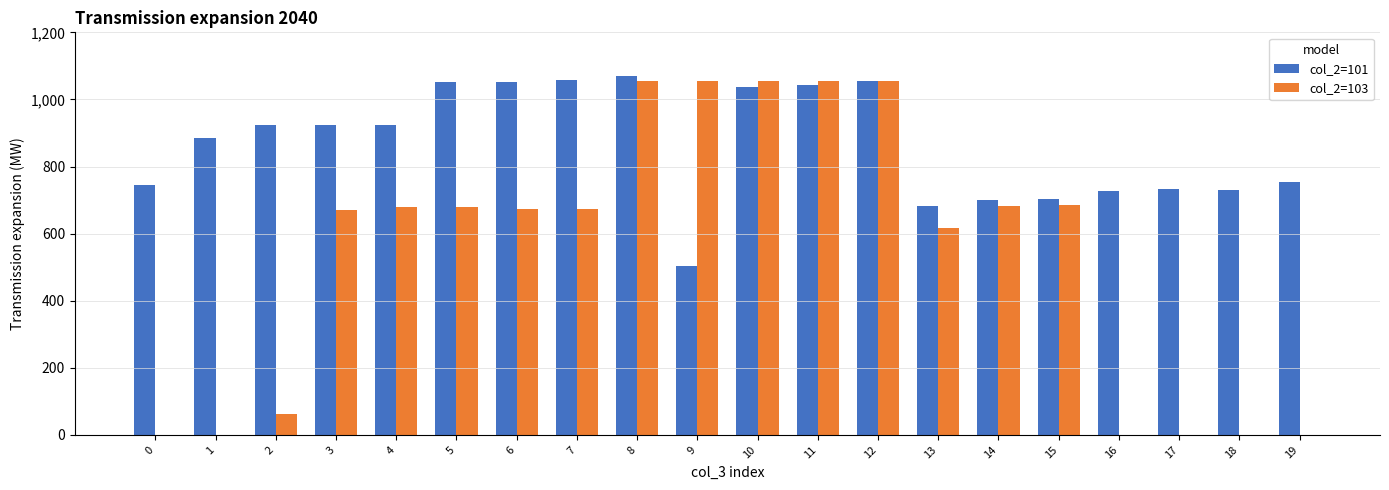

The value of col_2=103 at 8 is 491.5. True or false?

False